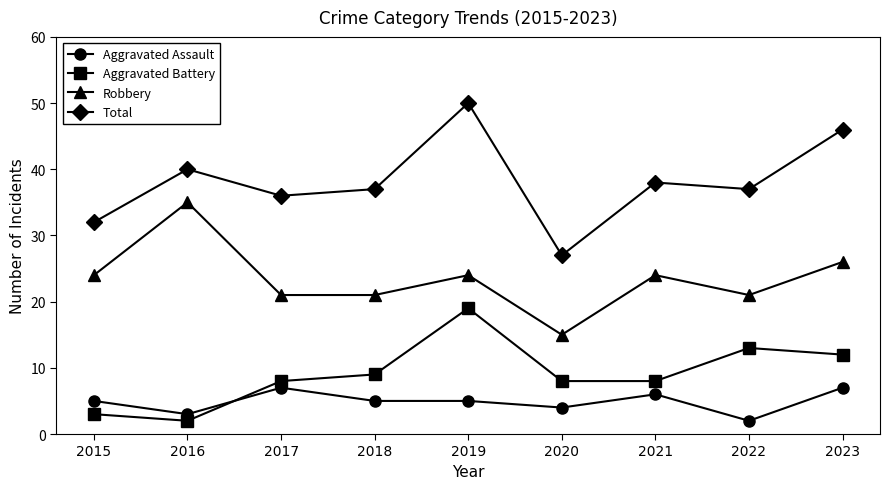

At which category is the sum across all series the highest?

2019